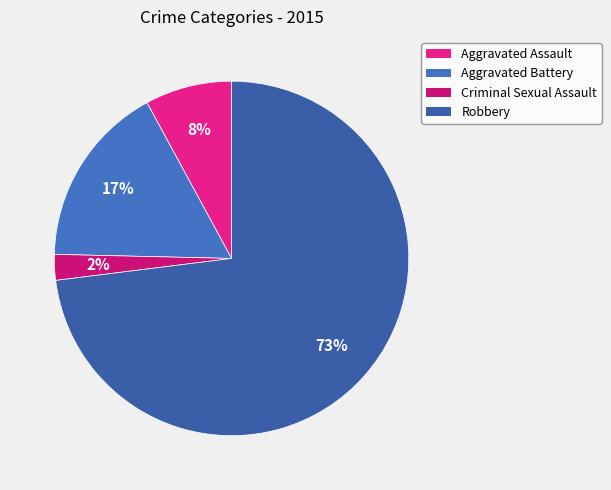

To the nearest percent, what is the difference between the largest and smallest slice percentages?

71%